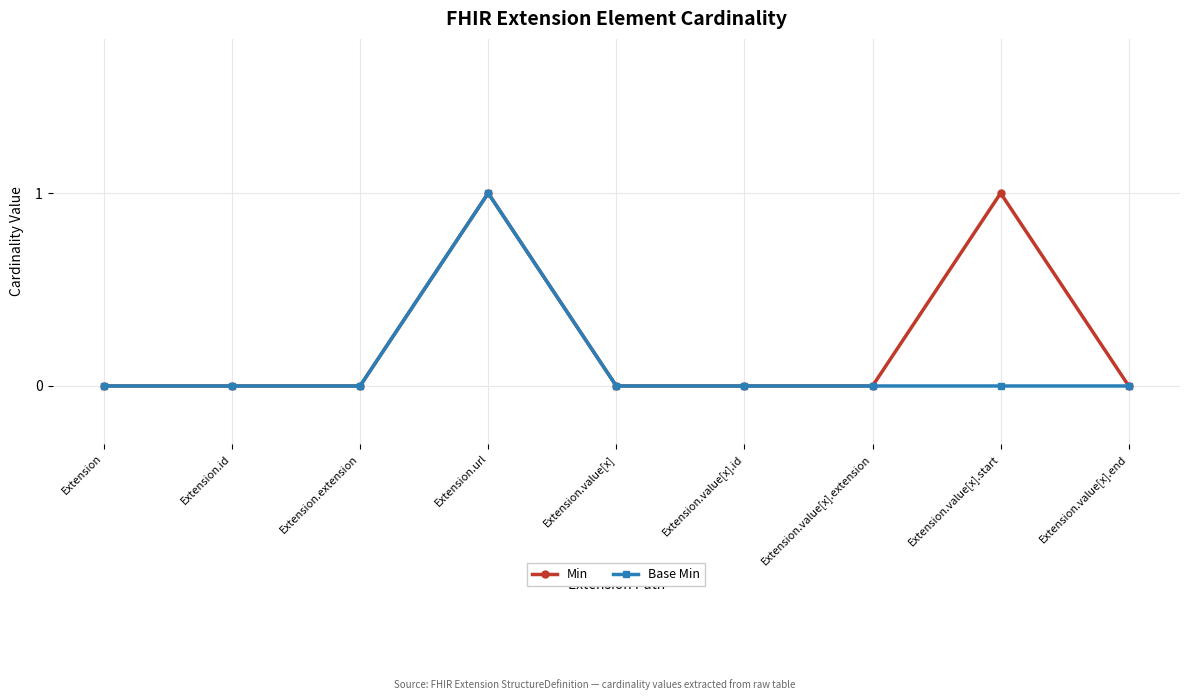

Reading left to right, what are all the values shown in this chart?

Min: 0	0	0	1	0	0	0	1	0
Base Min: 0	0	0	1	0	0	0	0	0